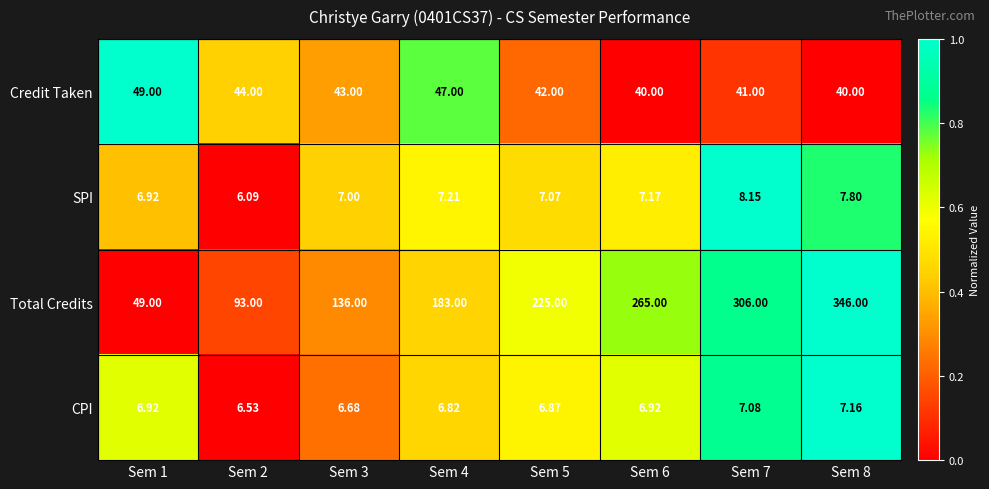

Which series has the largest range (max minus min)?

Total Credits